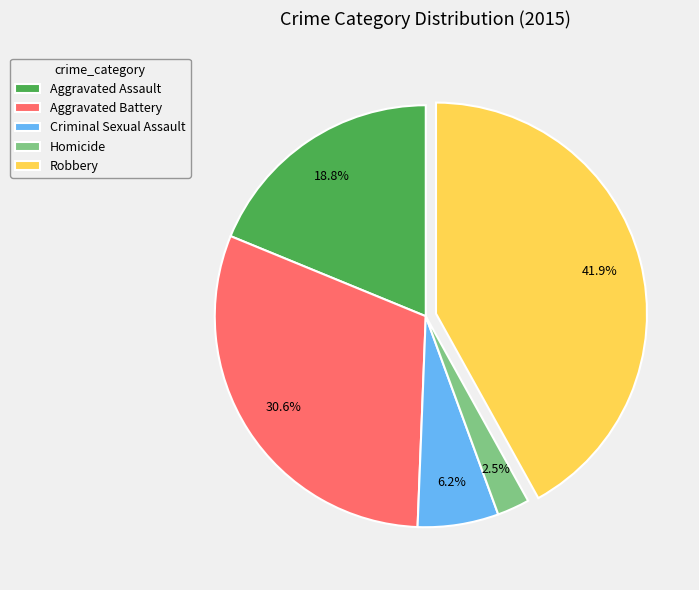

Which category has the biggest portion of the pie?

Robbery